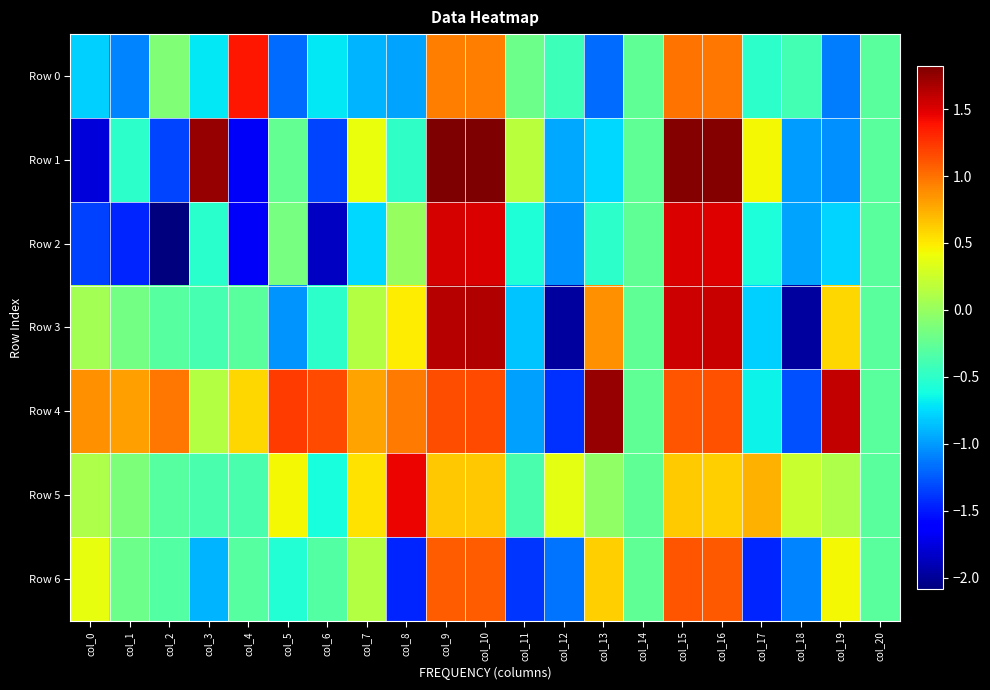

At which category does the chart reach its minimum across all series?

col_2